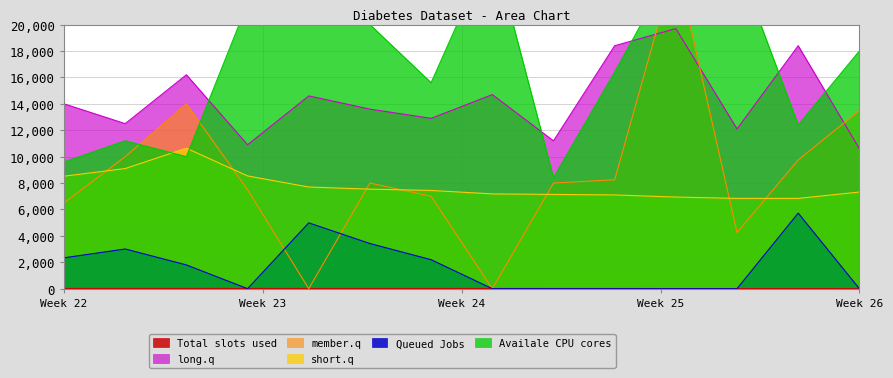

What is the highest value of the Queued Jobs series?

5724.0